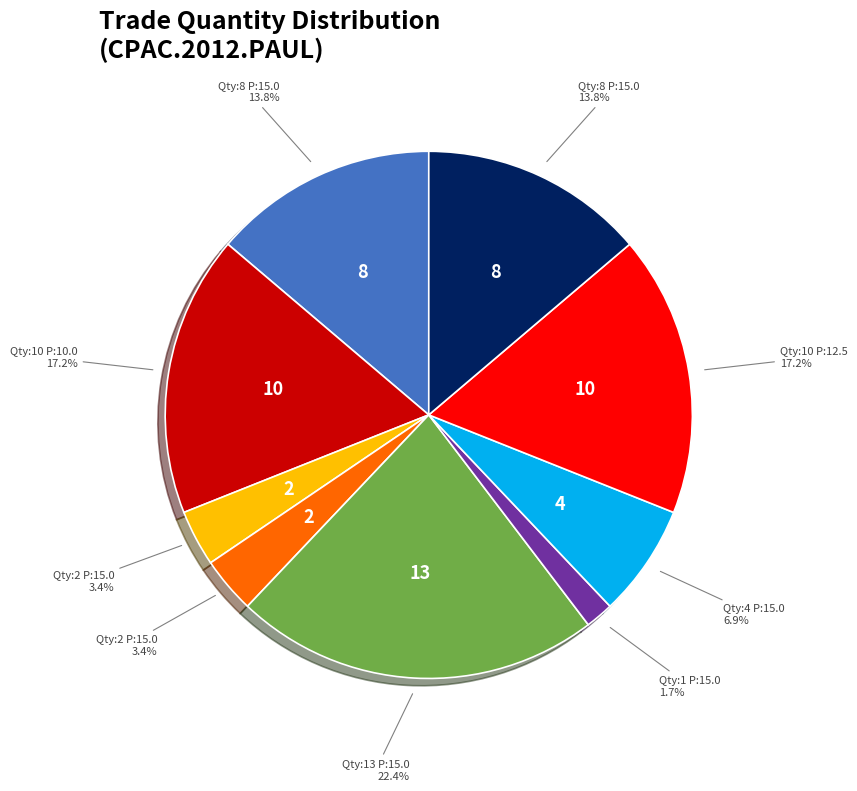

Is there any slice that represents more than half of the pie?

No